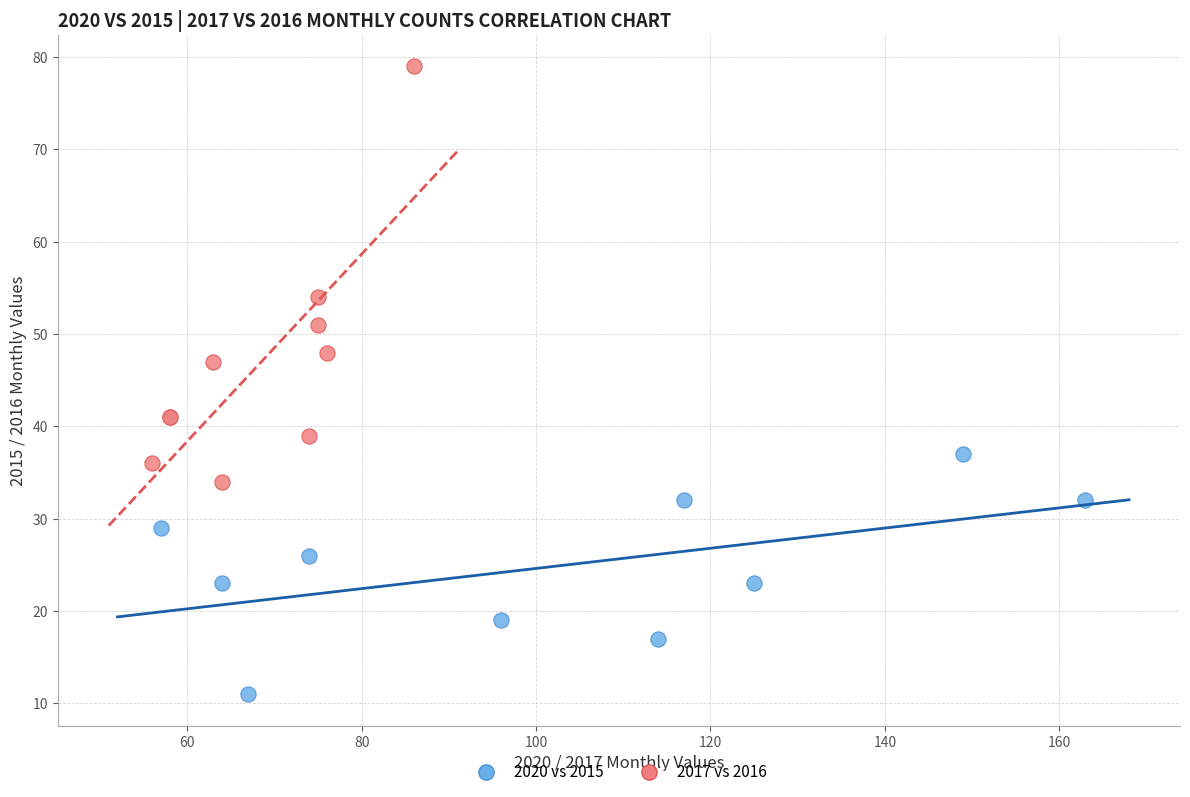

Which series reaches the minimum Y coordinate?

2020 vs 2015